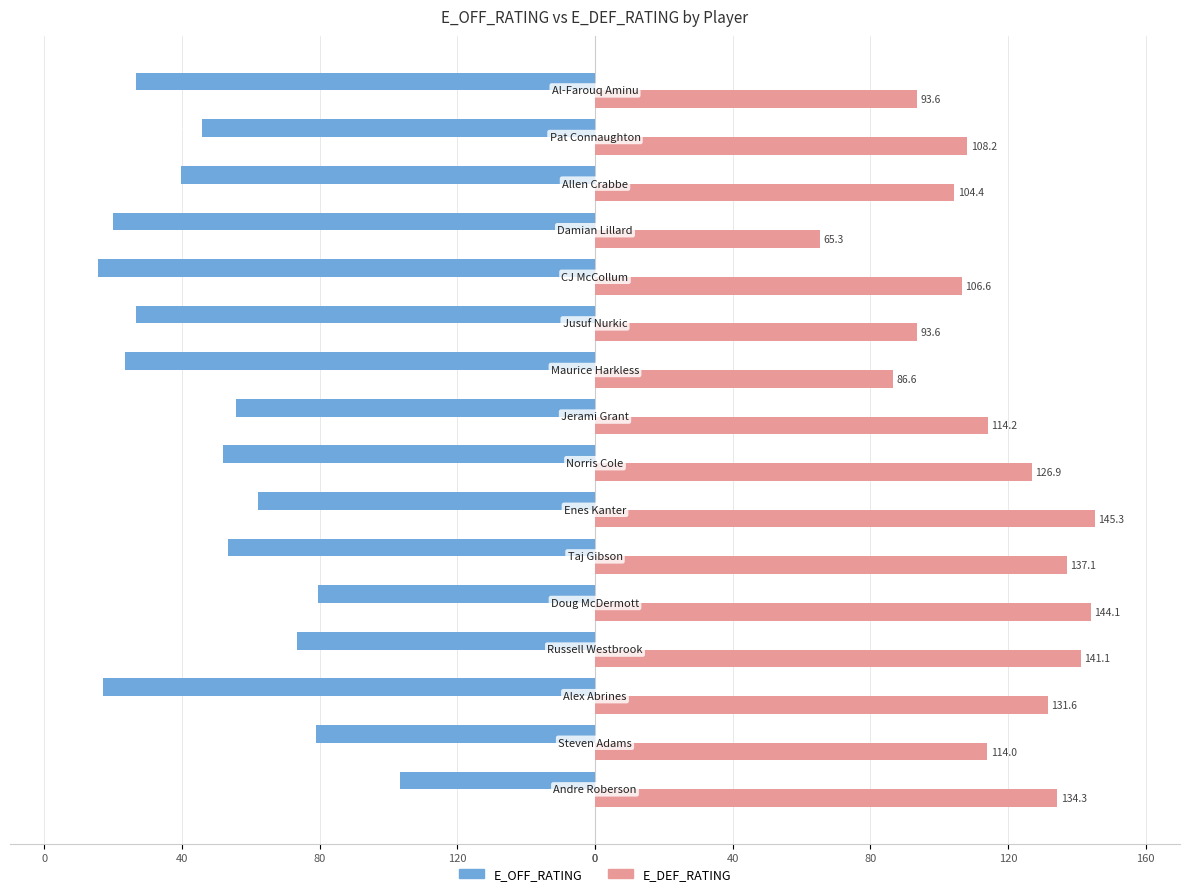

Which series has the widest spread of values?

E_OFF_RATING